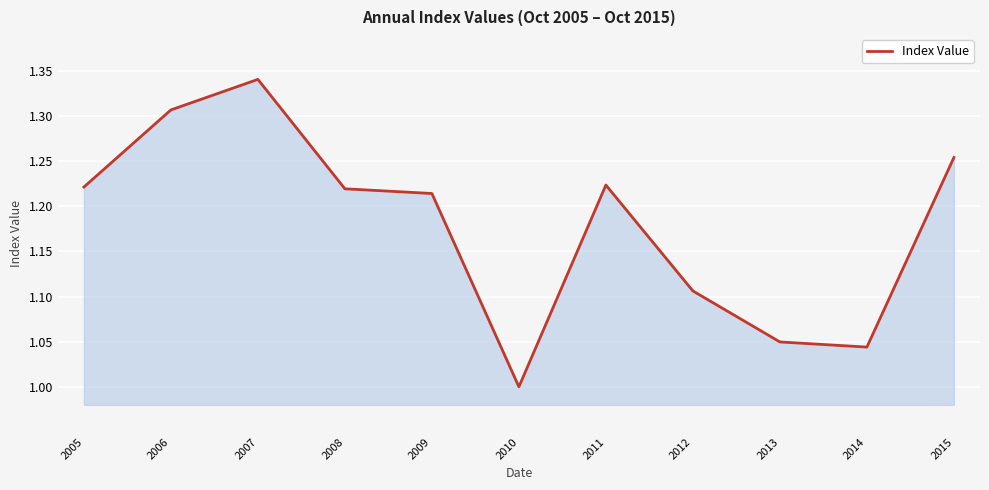

What is the change in value from 2007 to 2010?

-0.3